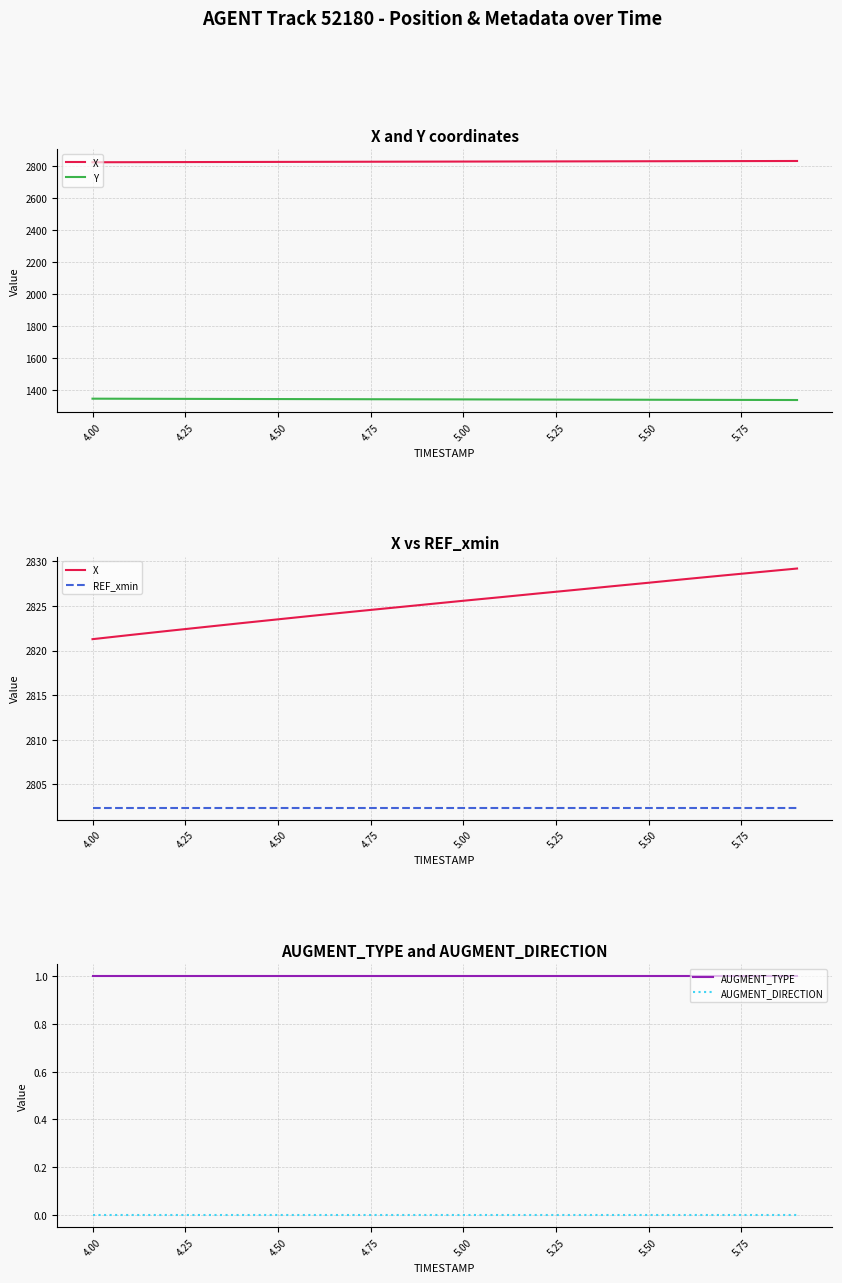

True or false: AUGMENT_TYPE has more than 1 interior local peaks.

False